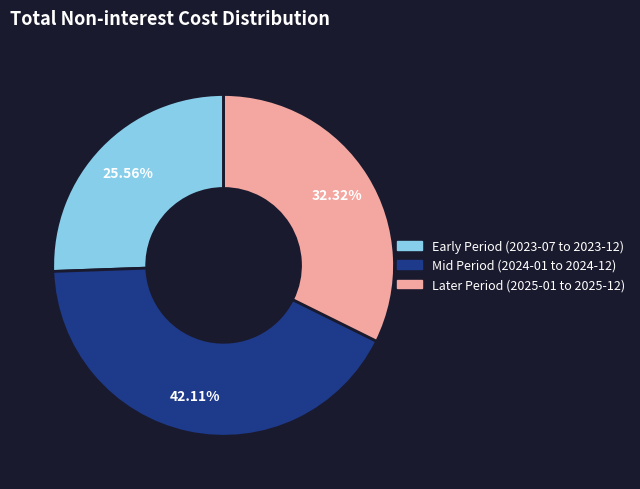

Is there a majority slice in this chart?

No